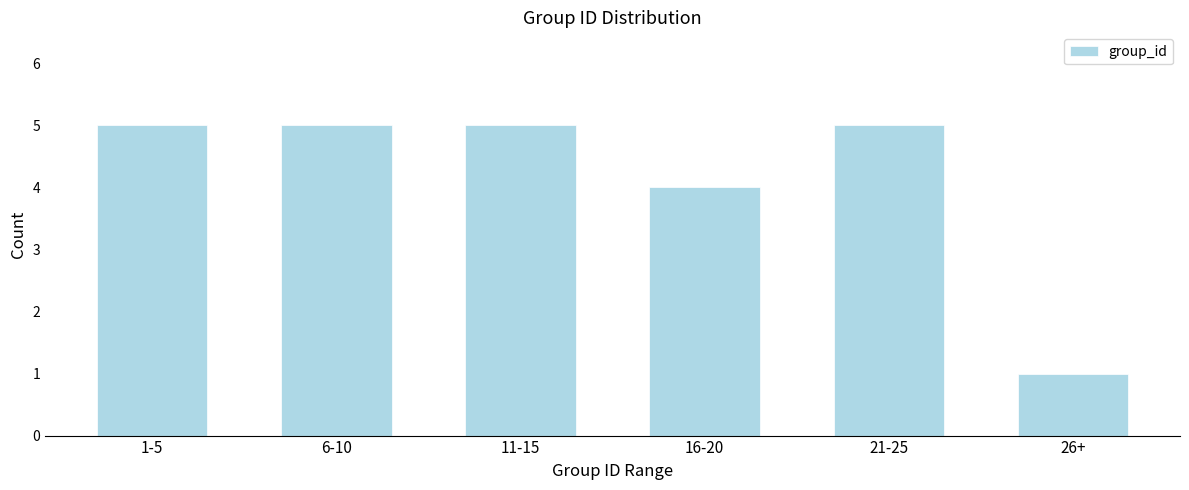

Reading left to right, transcribe all the data shown in this chart.

1-5=5	6-10=5	11-15=5	16-20=4	21-25=5	26+=1